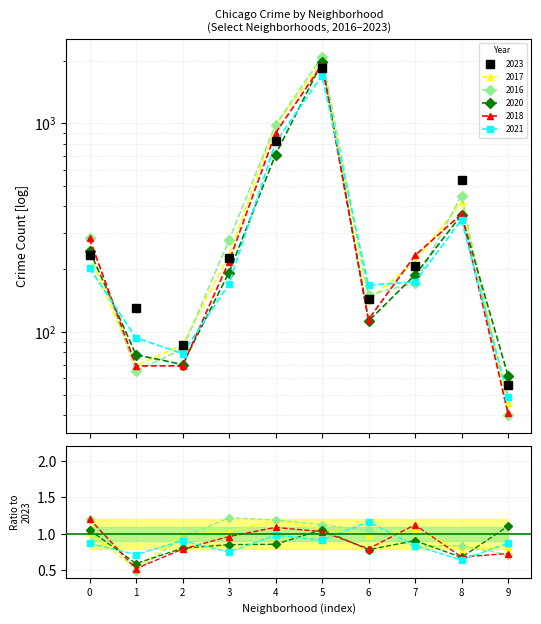

Which series changed the most between 2 and 9?

2016